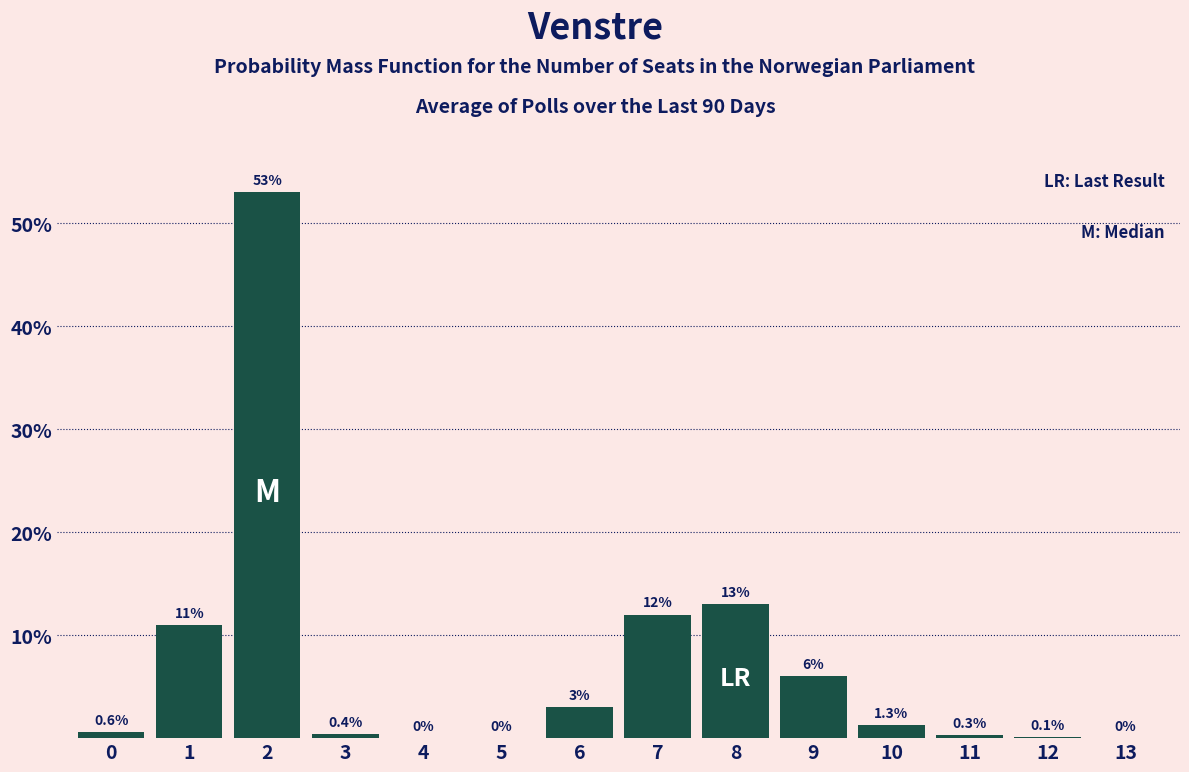

Reading left to right, list all the values displayed in this chart.

0=0.6	1=11.0	2=53.0	3=0.4	4=0.0	5=0.0	6=3.0	7=12.0	8=13.0	9=6.0	10=1.3	11=0.3	12=0.1	13=0.0